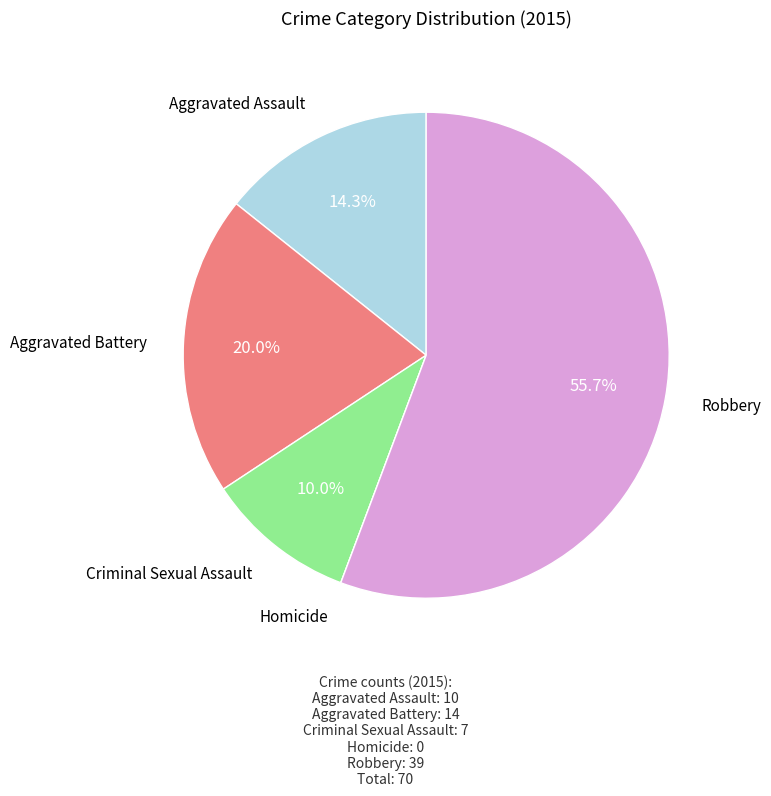

Does any single category account for the majority?

Yes